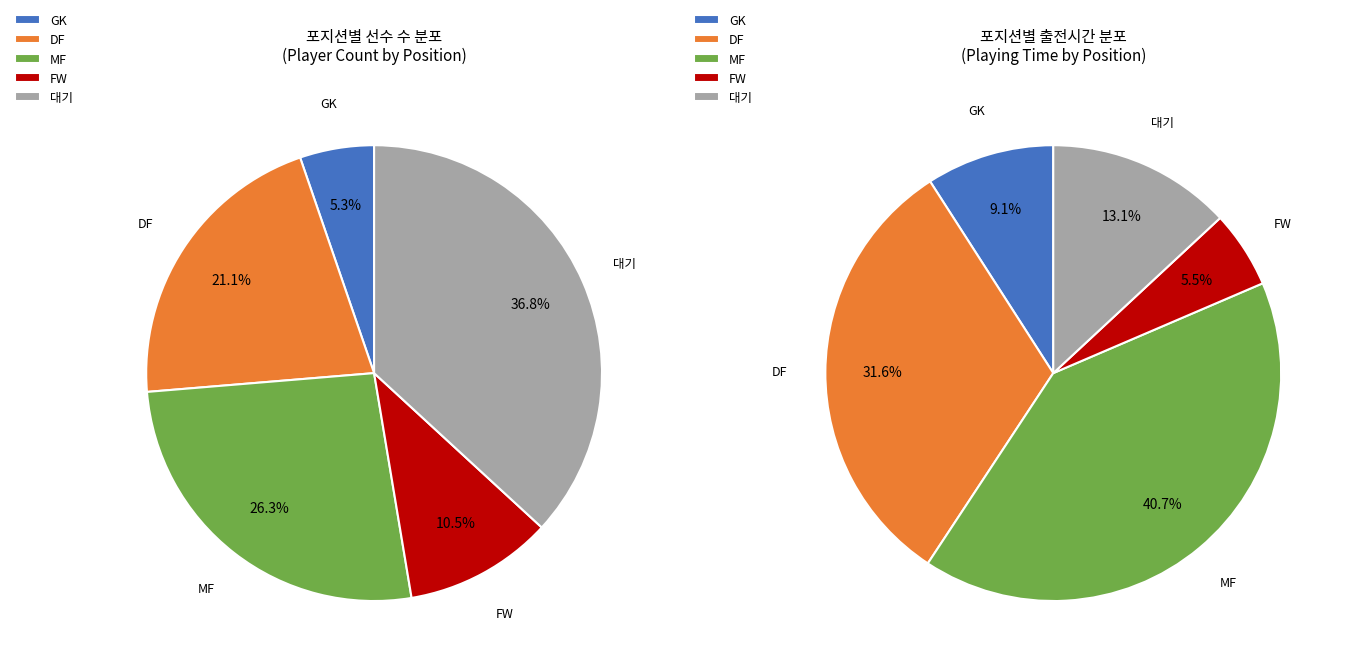

What is the smallest slice in the pie chart?

GK